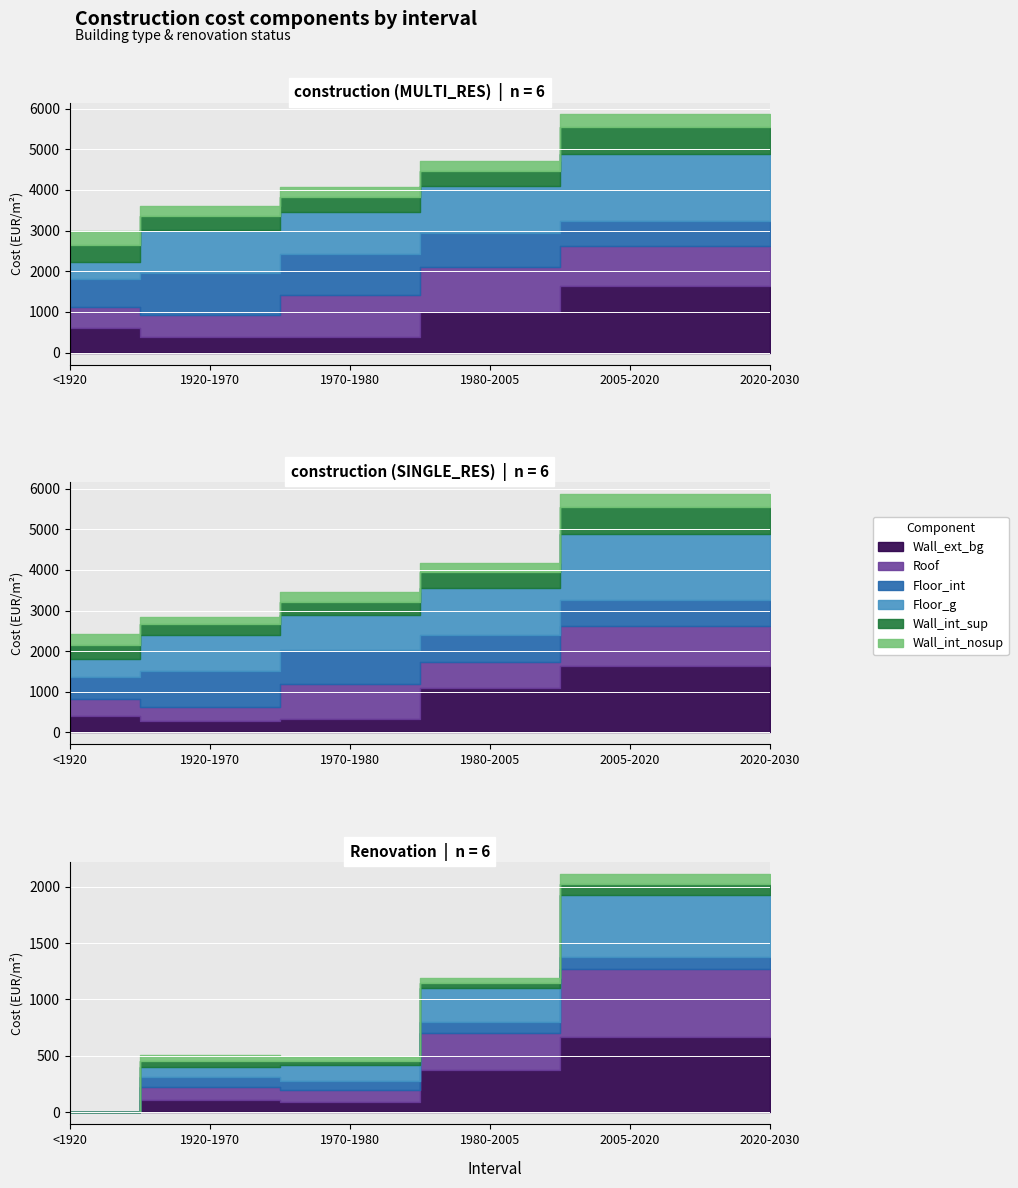

What is the spread (max minus min) of values at 2020-2030?

1337